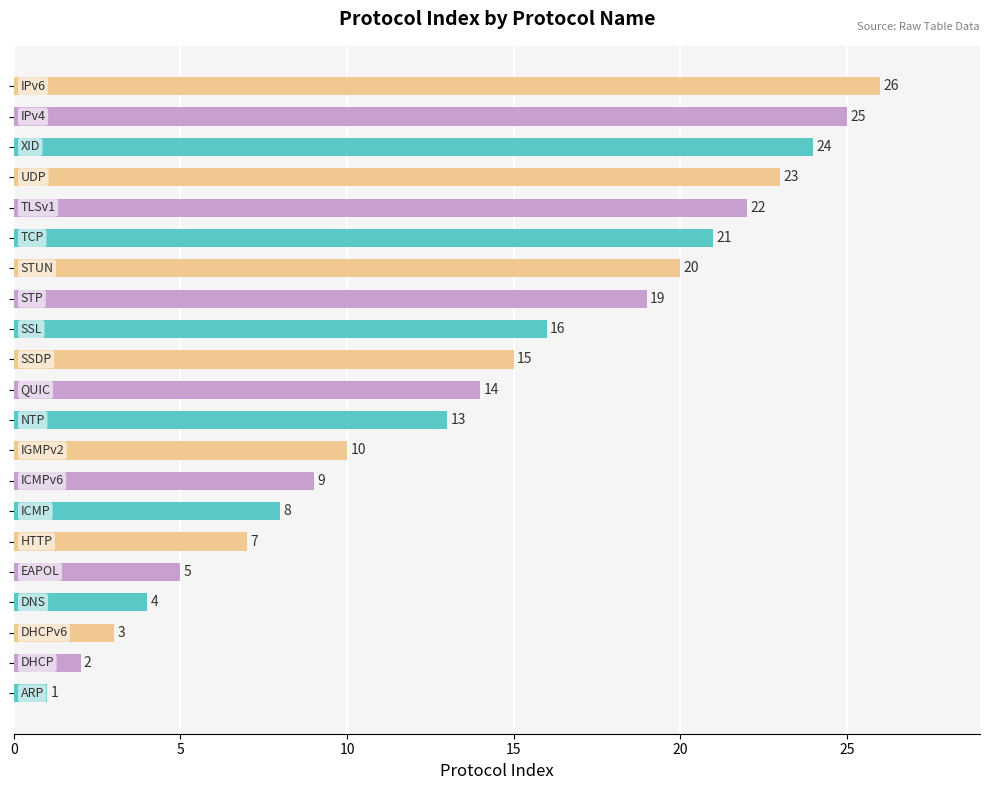

What is the greatest value displayed?

26